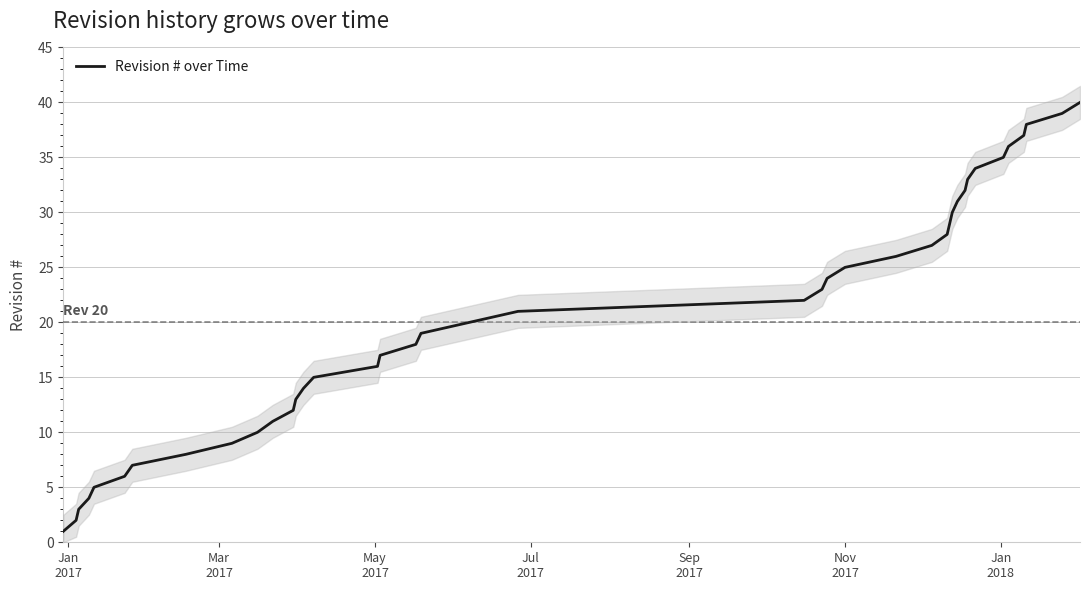

The value at Jan
2018 is 3. True or false?

False